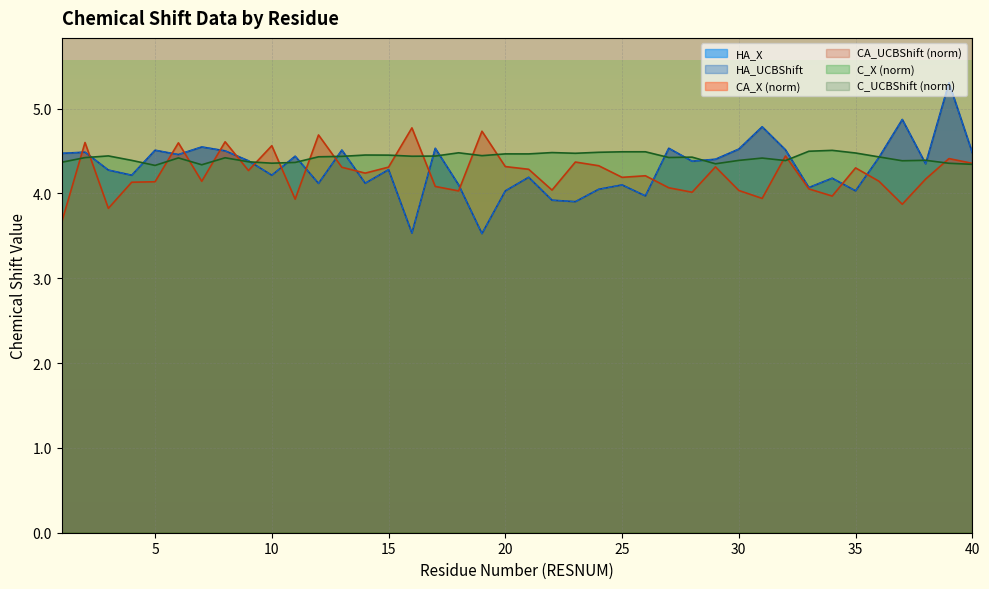

Rank the categories by C_X value from lowest to highest.

5, 7, 40, 29, 39, 10, 11, 1, 9, 37, 32, 30, 4, 38, 31, 6, 8, 2, 27, 28, 36, 12, 13, 16, 17, 3, 19, 15, 14, 21, 20, 23, 35, 18, 22, 24, 25, 26, 33, 34